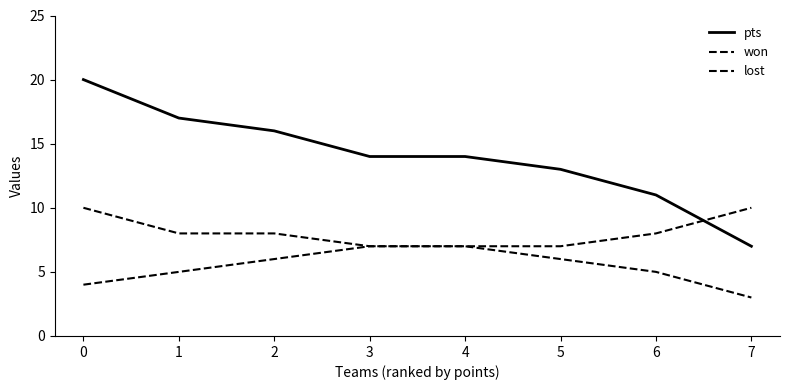

Is the value of lost at 0 greater than the value of pts at 0?

No